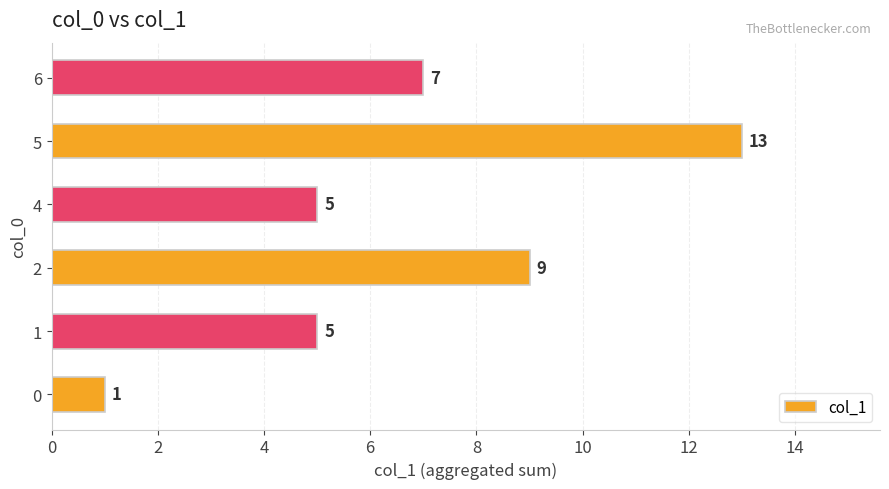

Read the value at 4.

5